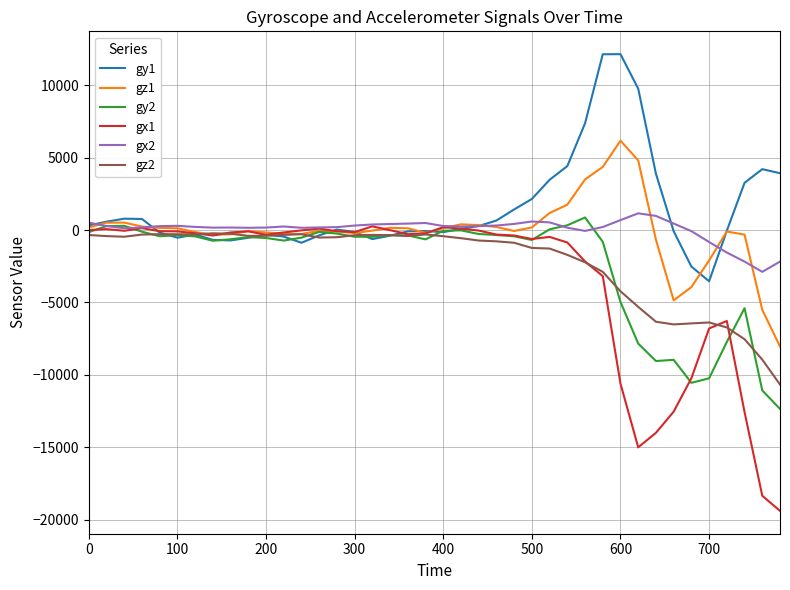

Which series has the largest total across all categories?

gy1